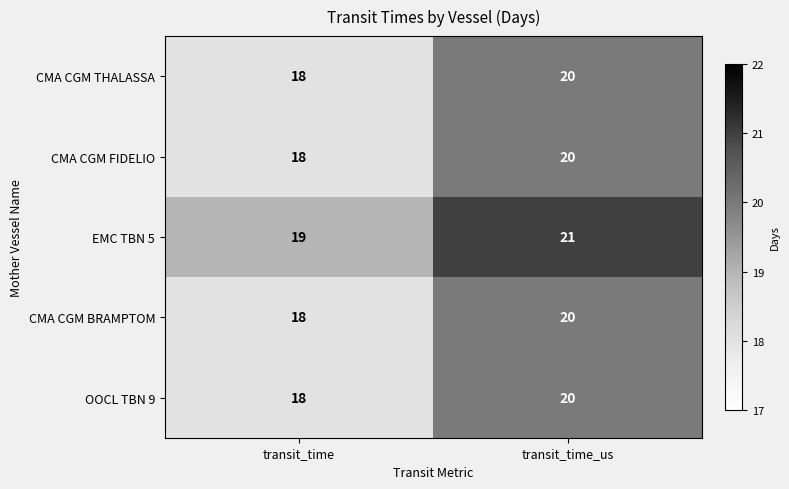

List the labels in order of EMC TBN 5 value, smallest first.

transit_time, transit_time_us